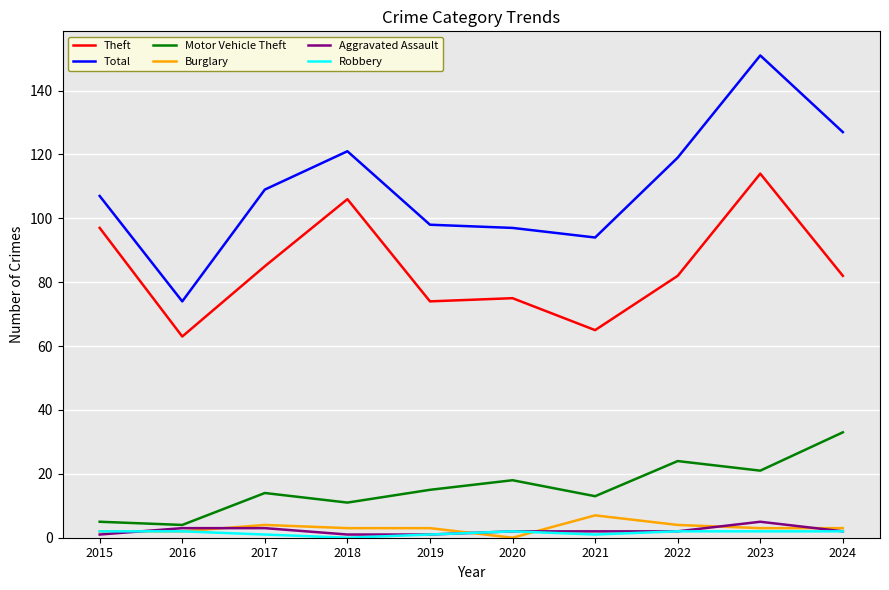

Which series has the widest spread of values?

Total